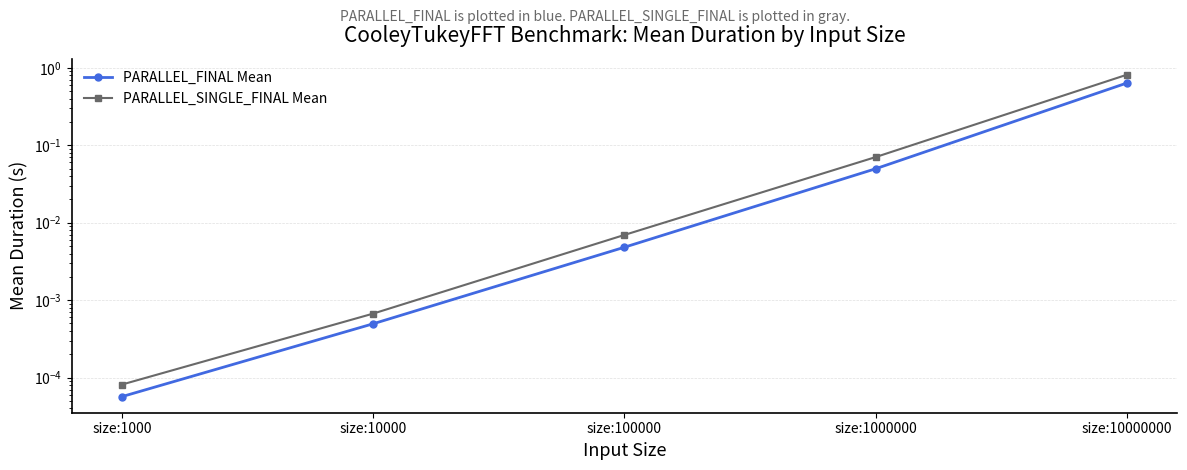

What is the sum of the PARALLEL_SINGLE_FINAL Mean values at size:1000000 and size:10000?

0.1